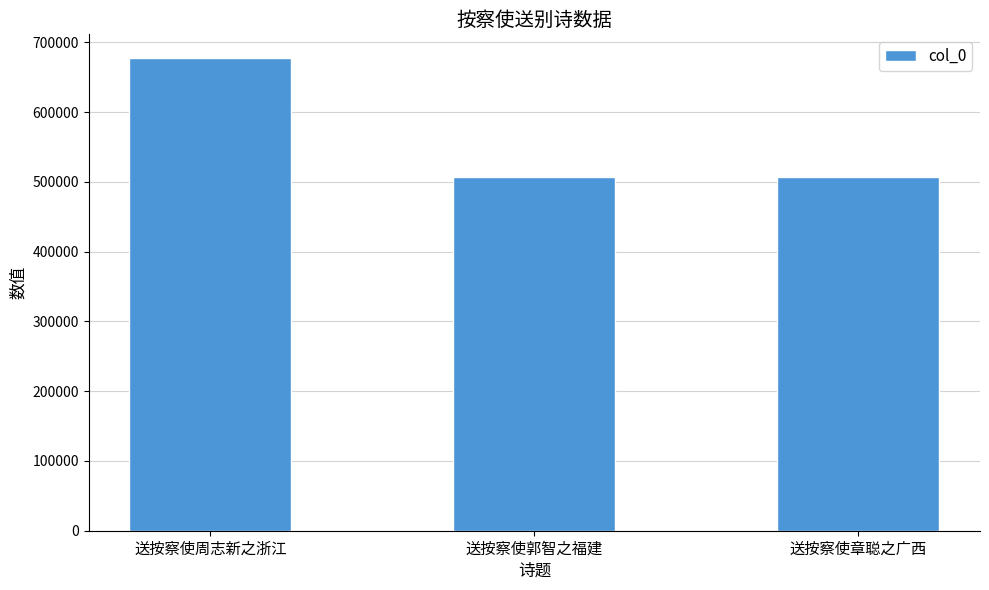

Are the bars grouped side by side (vs. stacked)?

No